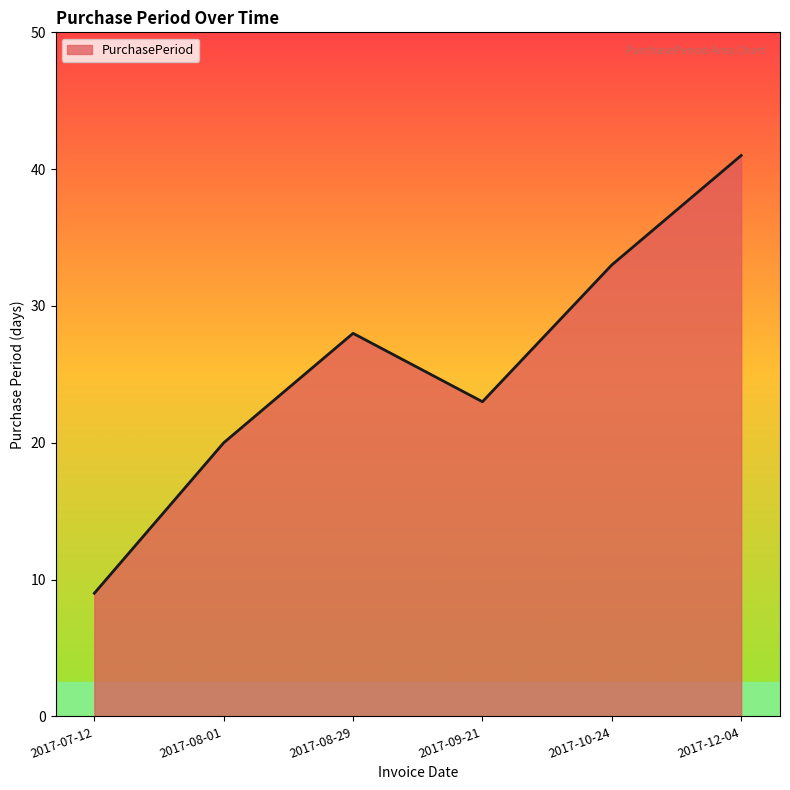

Is it true that the value at 2017-10-24 is 33?

True